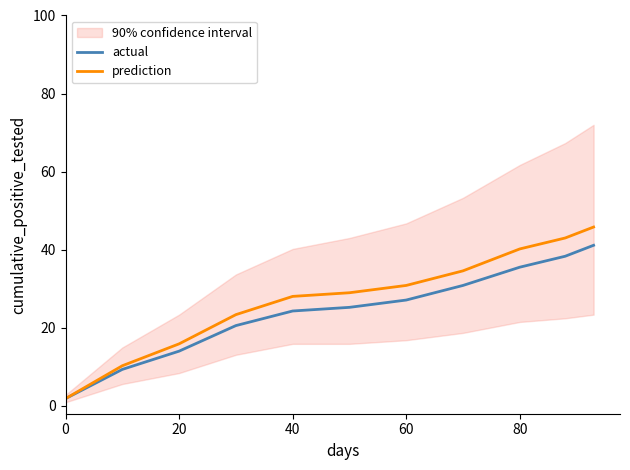

List the series in order of their overall mean, highest first.

prediction, actual